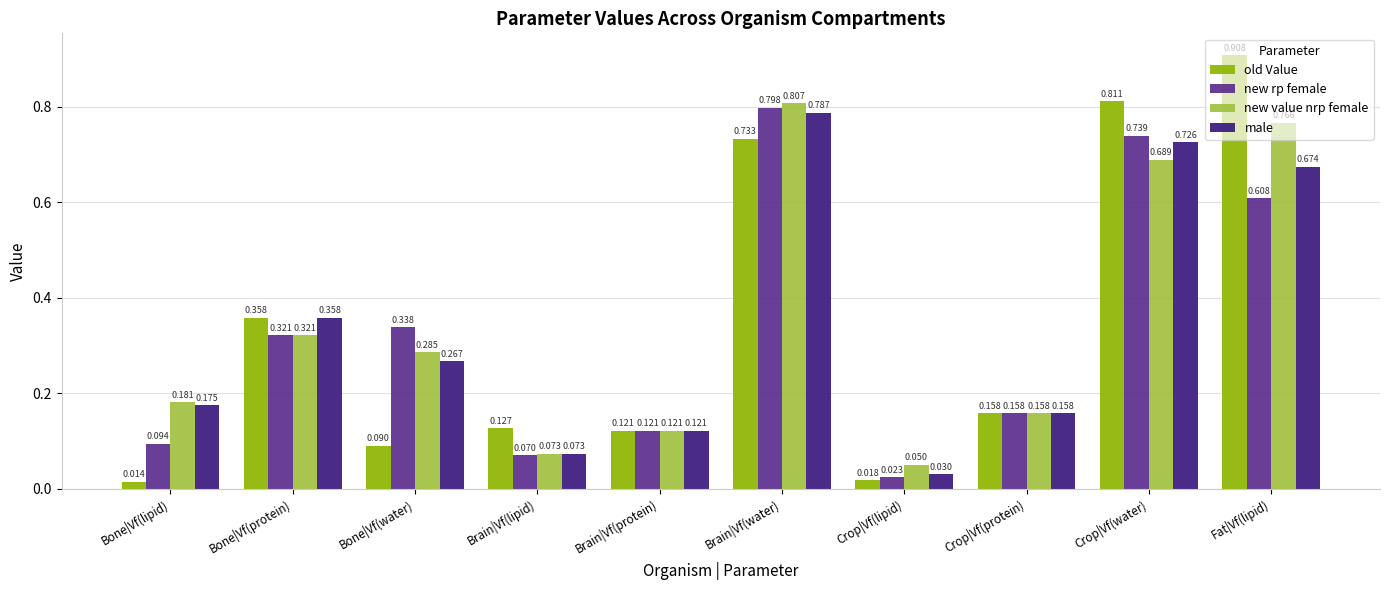

Which series has the largest range (max minus min)?

old Value